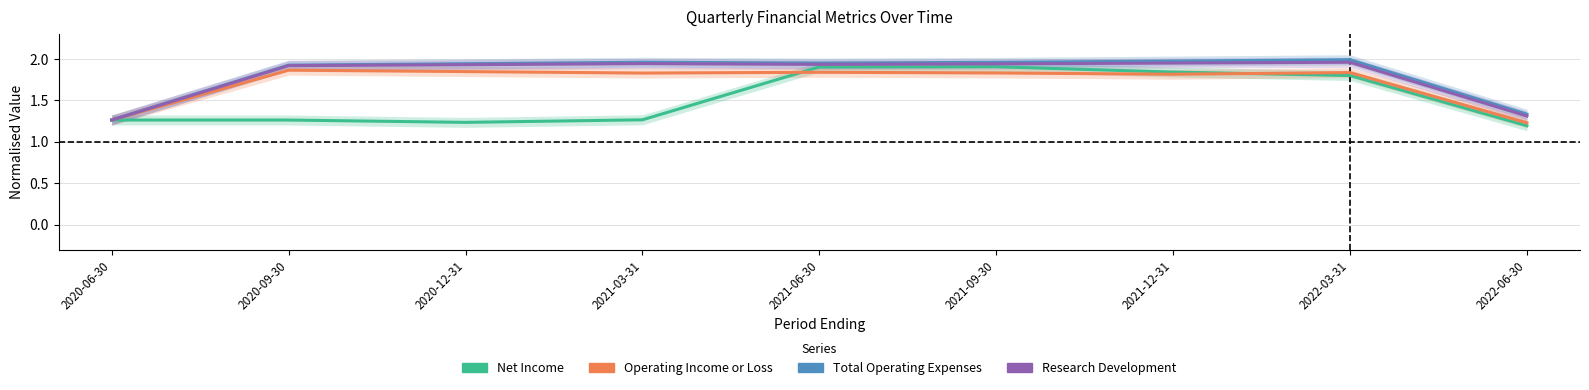

Reading left to right, transcribe all the data shown in this chart.

Net Income: 2020-06-30=1.3	2020-09-30=1.3	2020-12-31=1.2	2021-03-31=1.3	2021-06-30=1.9	2021-09-30=1.9	2021-12-31=1.8	2022-03-31=1.8	2022-06-30=1.2
Operating Income or Loss: 2020-06-30=1.3	2020-09-30=1.9	2020-12-31=1.8	2021-03-31=1.8	2021-06-30=1.8	2021-09-30=1.8	2021-12-31=1.8	2022-03-31=1.8	2022-06-30=1.2
Total Operating Expenses: 2020-06-30=1.3	2020-09-30=1.9	2020-12-31=1.9	2021-03-31=2.0	2021-06-30=1.9	2021-09-30=2.0	2021-12-31=2.0	2022-03-31=2.0	2022-06-30=1.3
Research Development: 2020-06-30=1.3	2020-09-30=1.9	2020-12-31=1.9	2021-03-31=1.9	2021-06-30=1.9	2021-09-30=1.9	2021-12-31=1.9	2022-03-31=2.0	2022-06-30=1.3